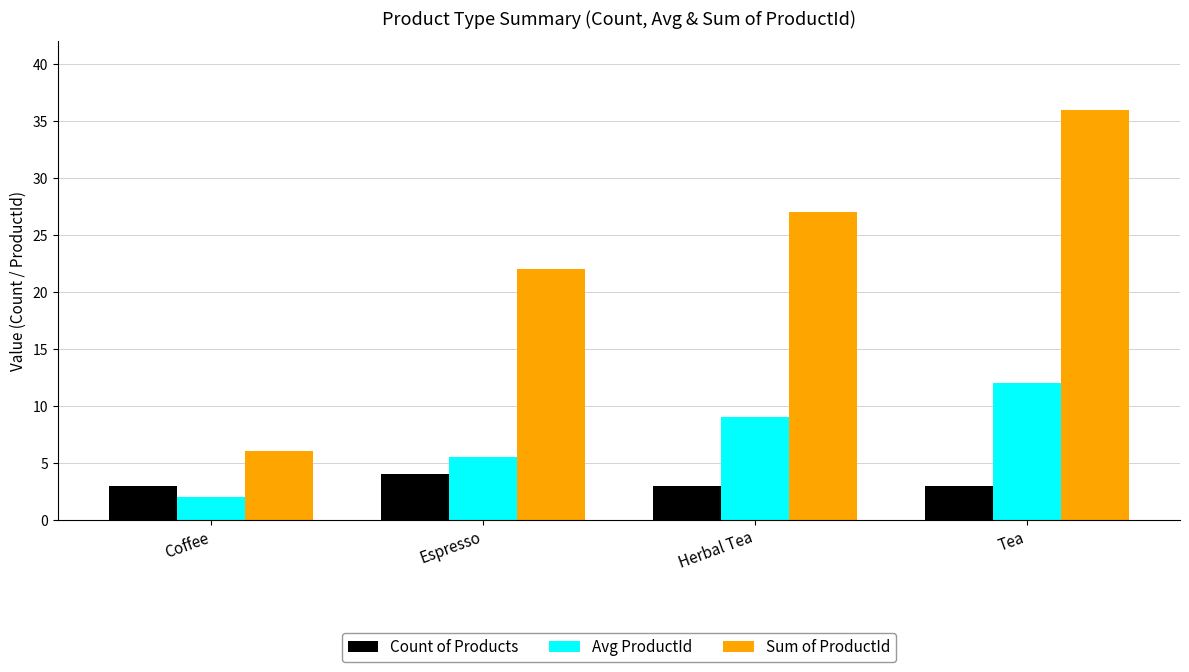

List the labels in order of Sum of ProductId value, smallest first.

Coffee, Espresso, Herbal Tea, Tea